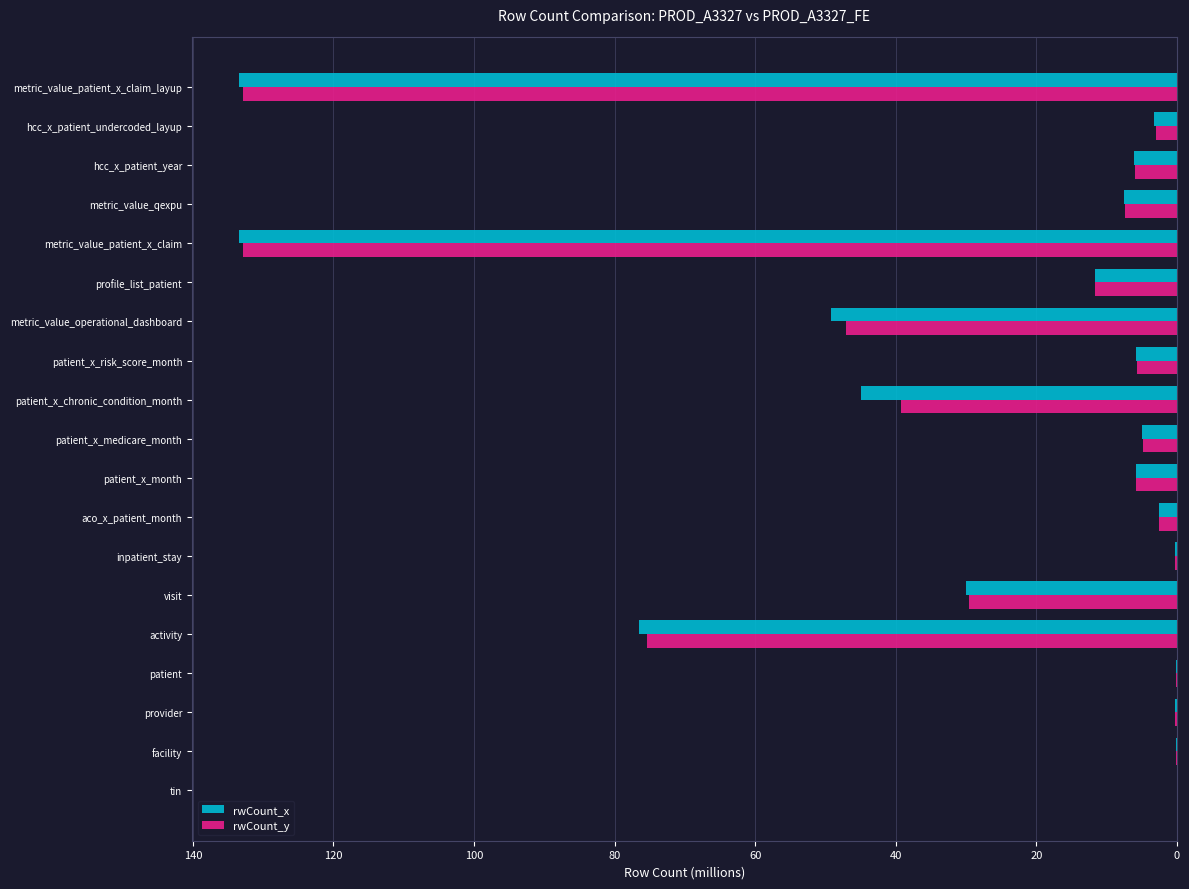

Is it true that rwCount_y equals 102.9 at activity?

False